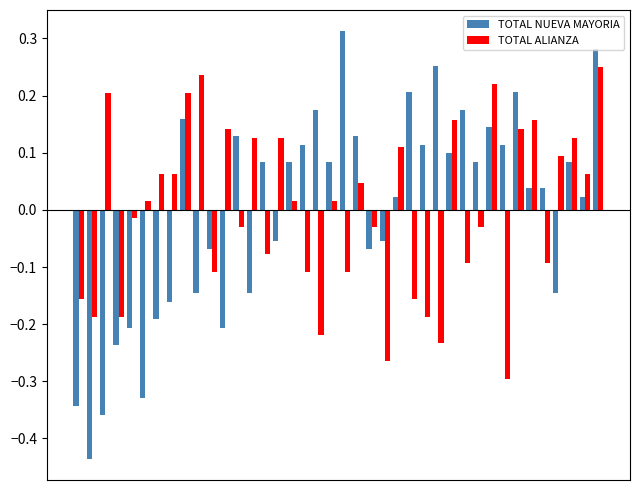

Which series has the largest range (max minus min)?

TOTAL NUEVA MAYORIA